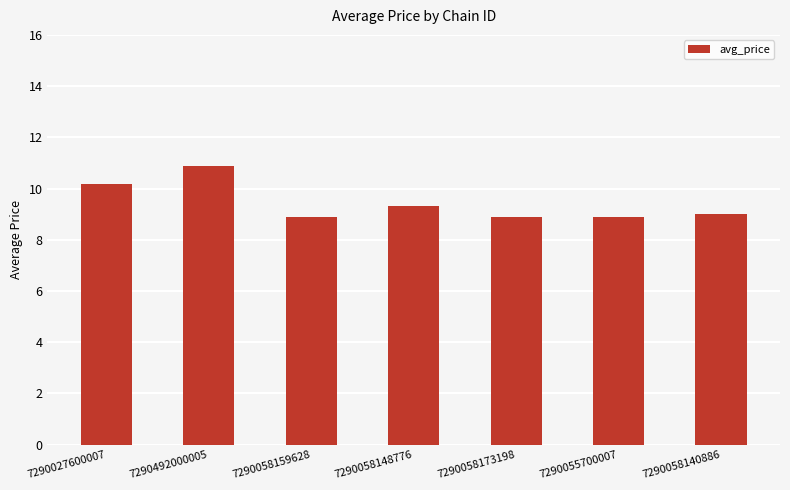

What is the difference between the second highest and second lowest values?

1.3